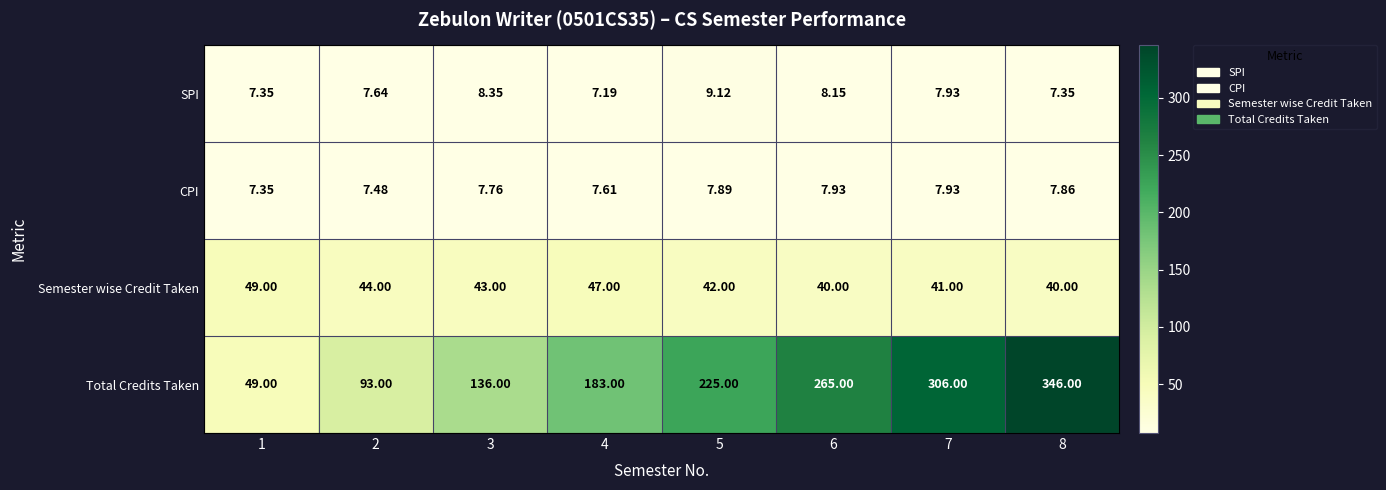

Which series has the largest total across all categories?

Total Credits Taken